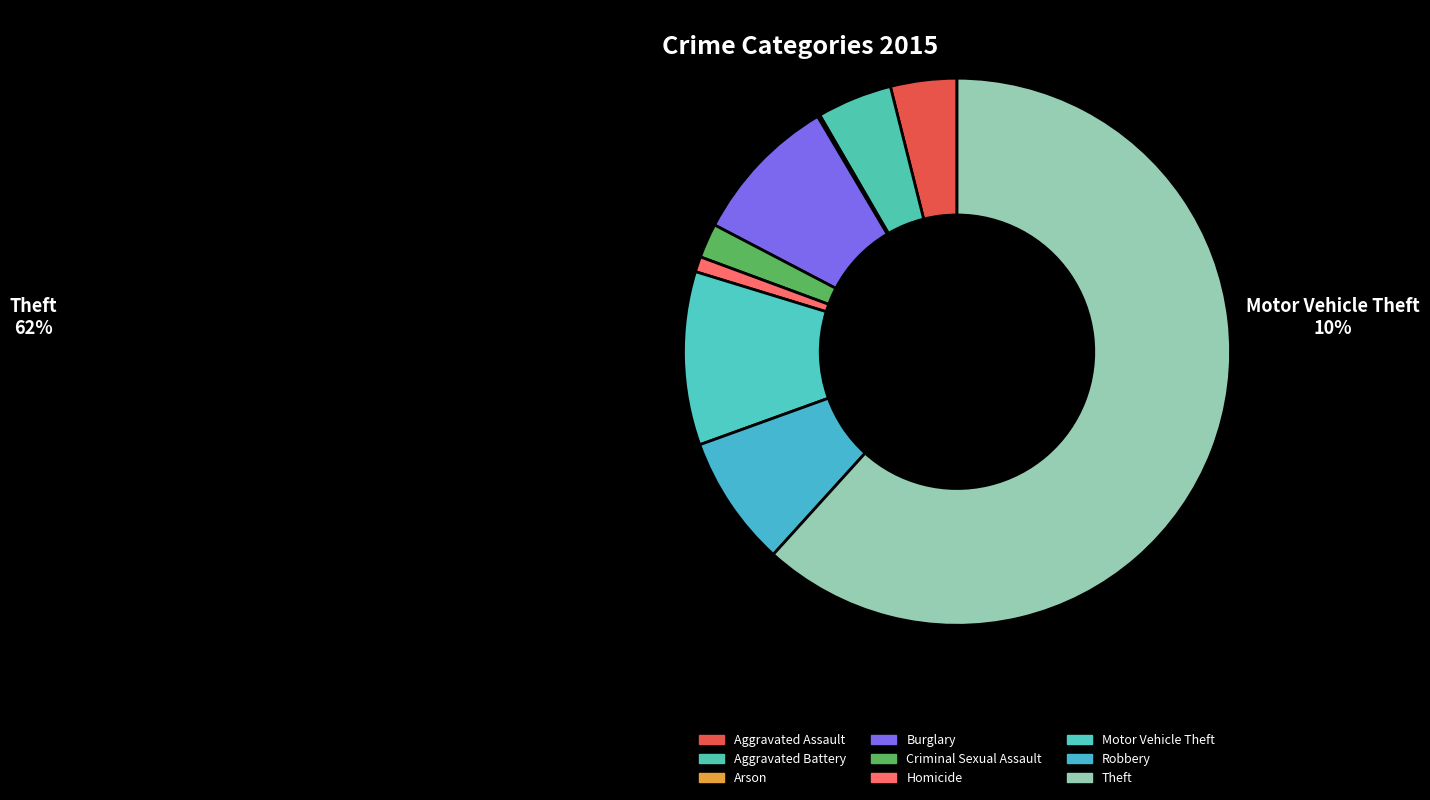

Rank the categories by value from lowest to highest.

Arson, Homicide, Criminal Sexual Assault, Aggravated Assault, Aggravated Battery, Robbery, Burglary, Motor Vehicle Theft, Theft